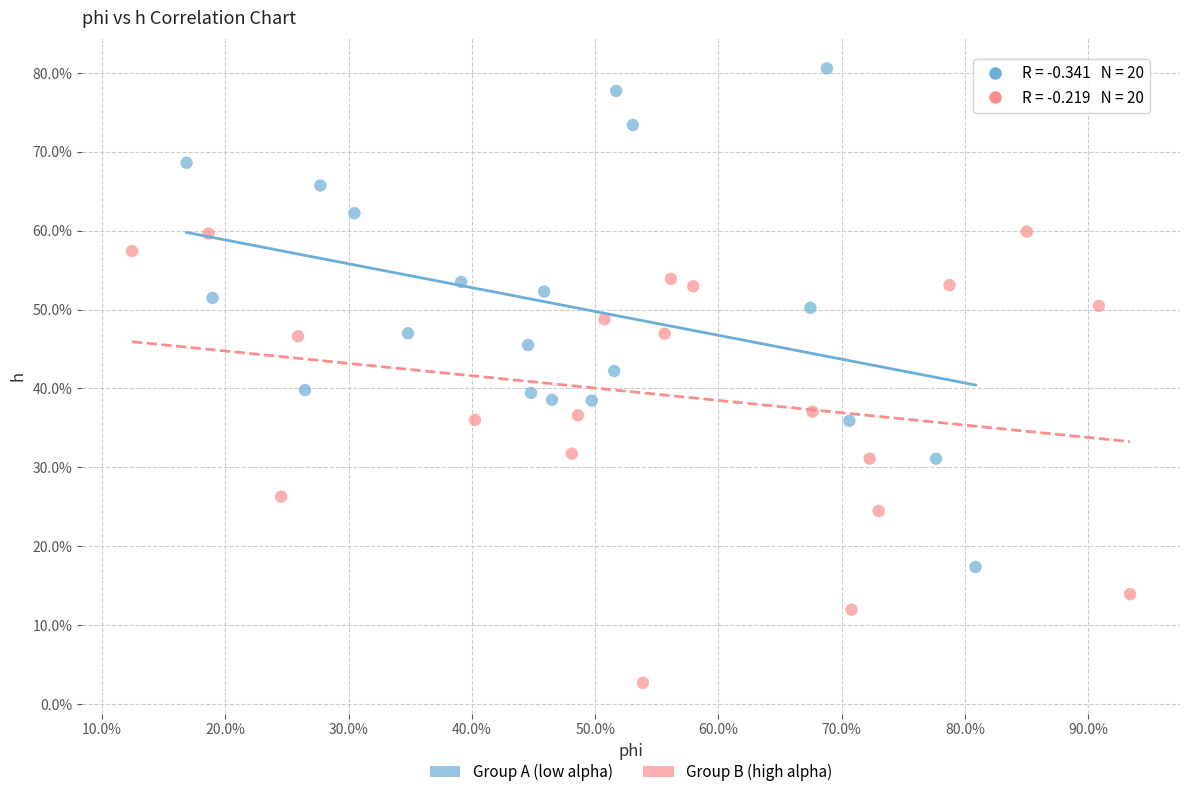

Which series has the widest spread of Y values?

Group A (low alpha)